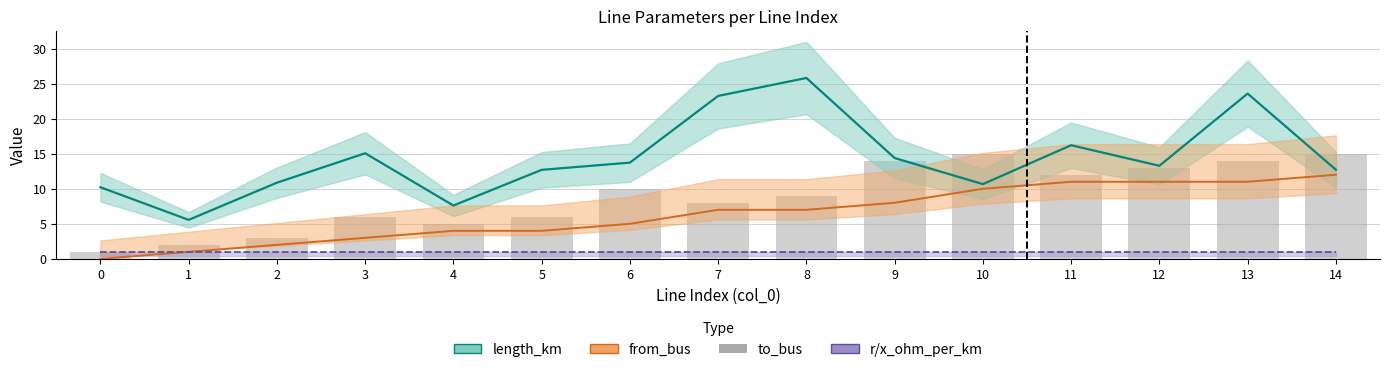

What is the average value of the length_km series?

14.4